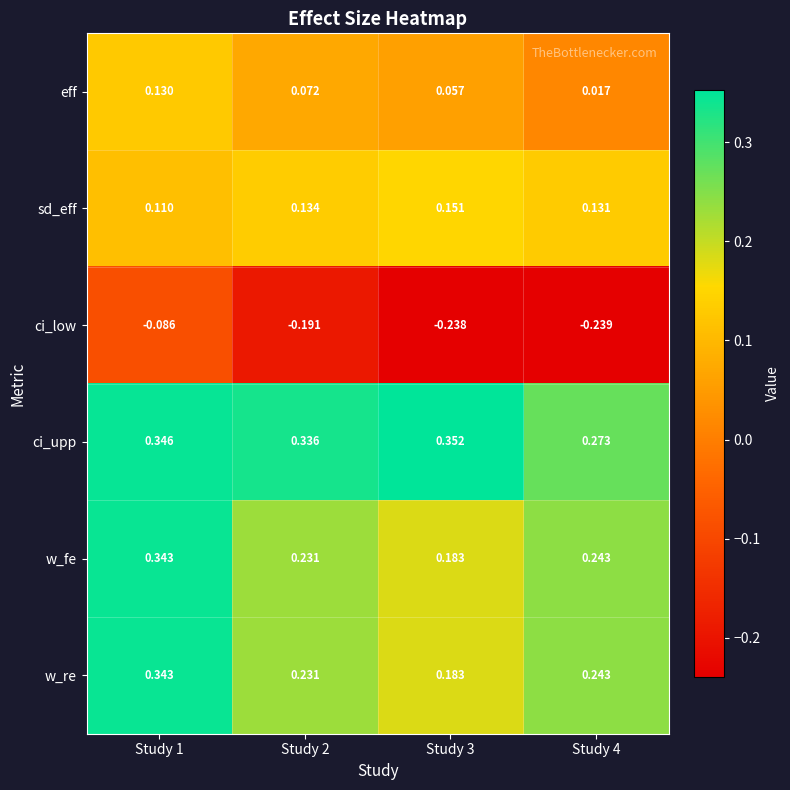

Is the value of ci_upp at Study 1 greater than the value of eff at Study 4?

Yes